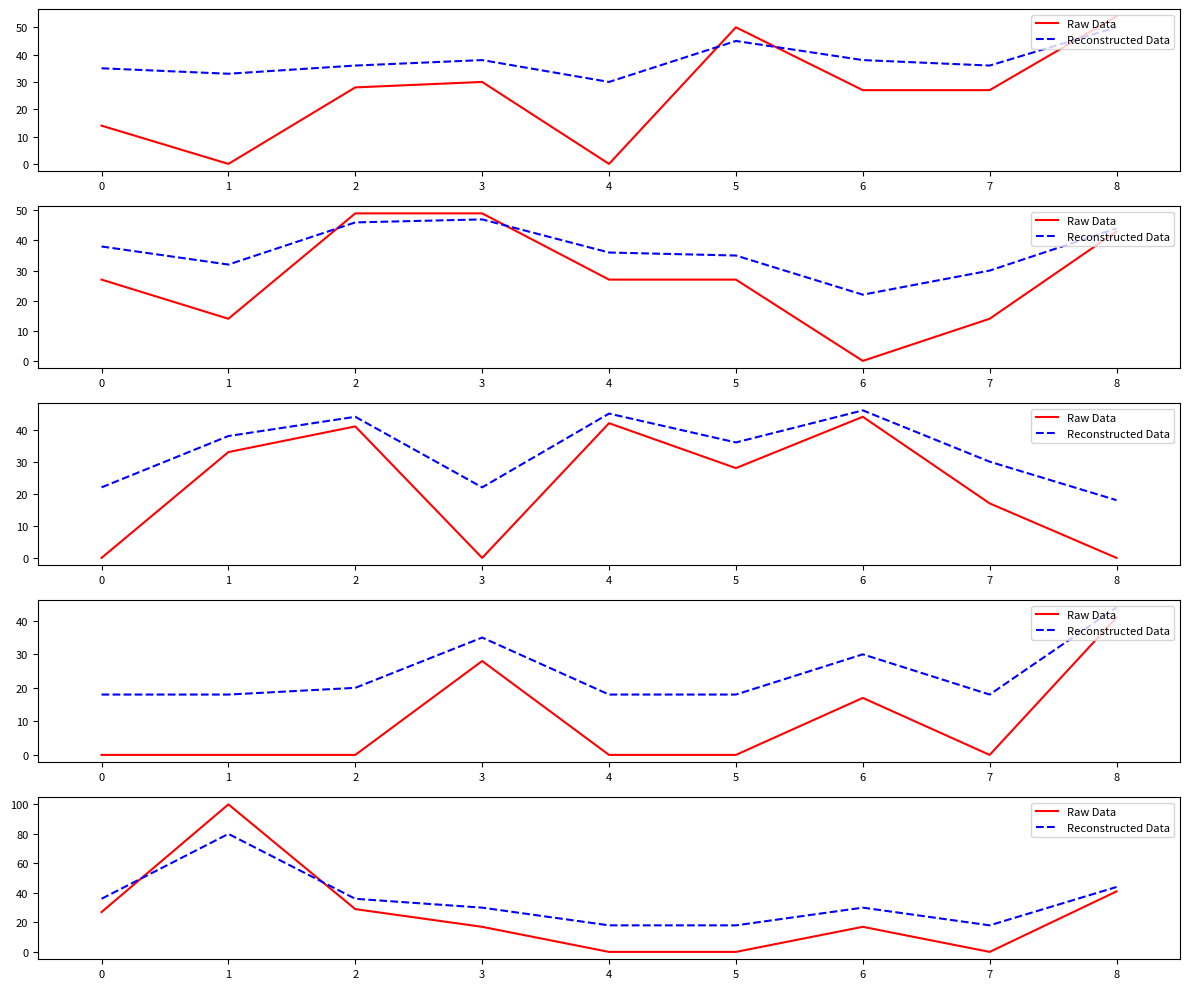

True or false: Raw Data has more than 1 interior local peaks.

True